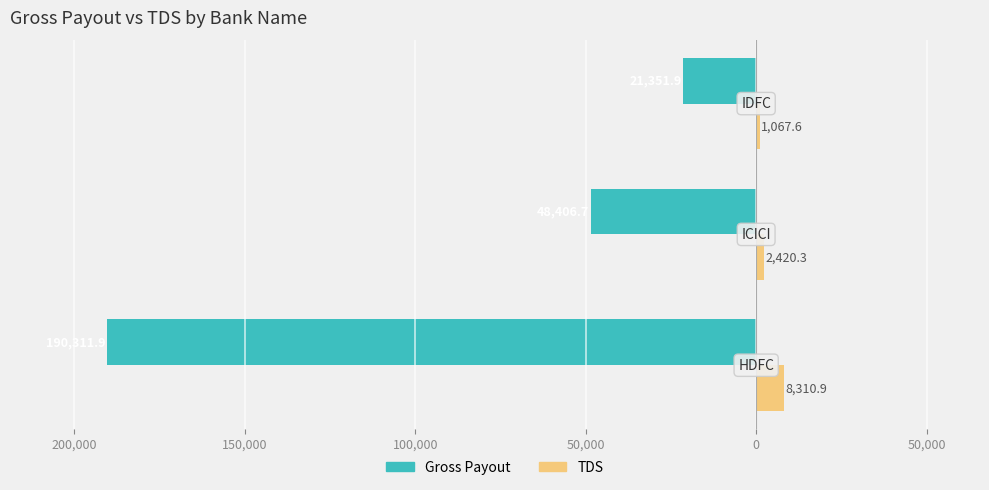

What is the minimum value for Gross Payout?

-190311.9